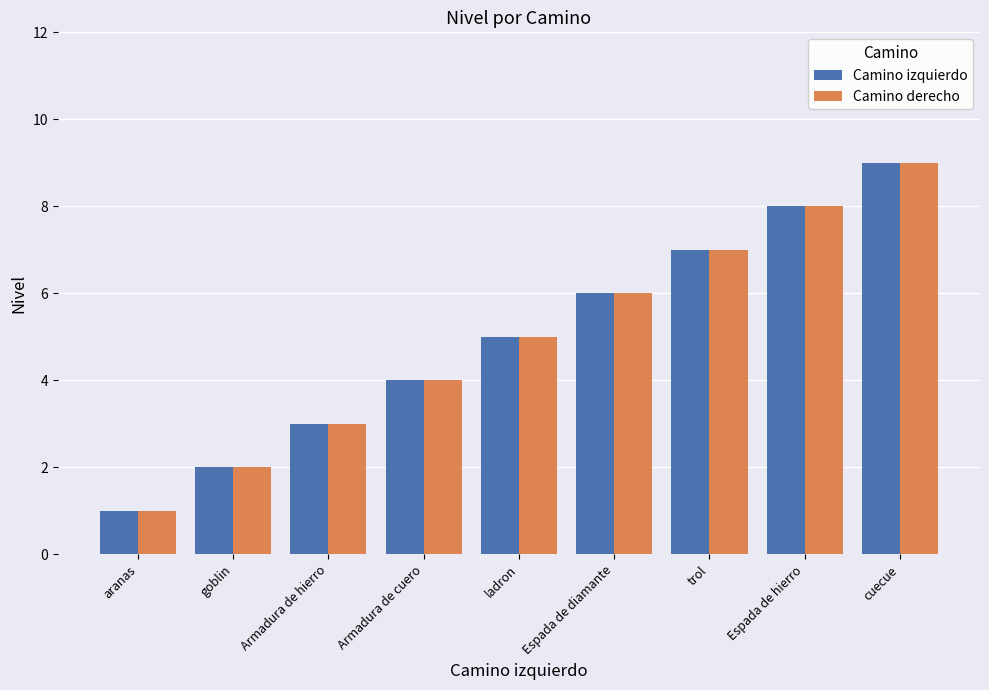

What is the greatest value displayed?

9